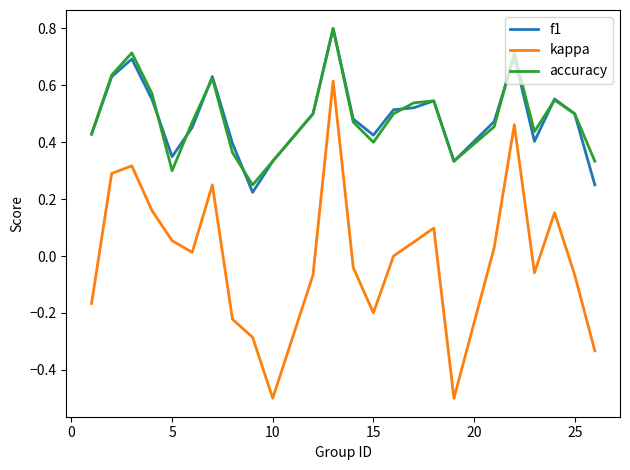

Does the chart have visible grid lines?

No